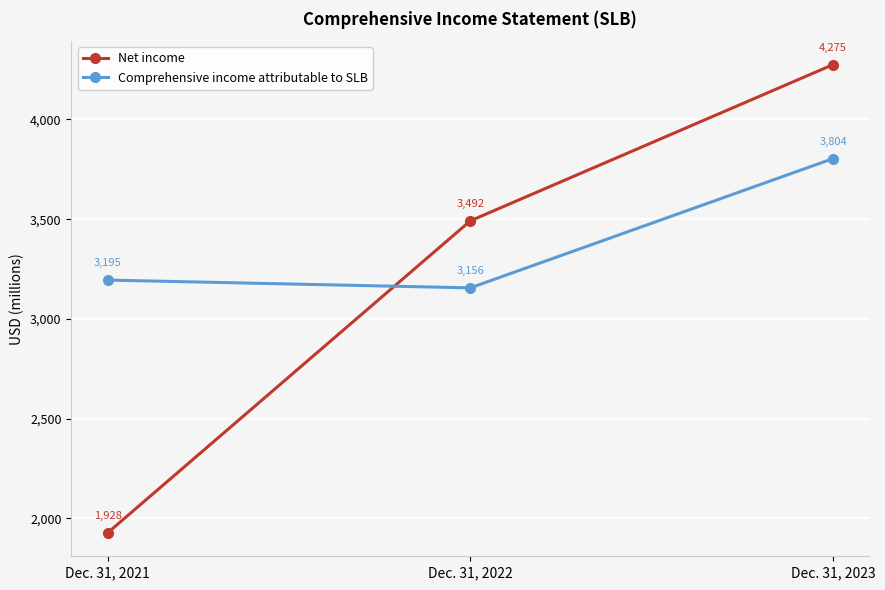

Which series changed the most between Dec. 31, 2022 and Dec. 31, 2023?

Net income